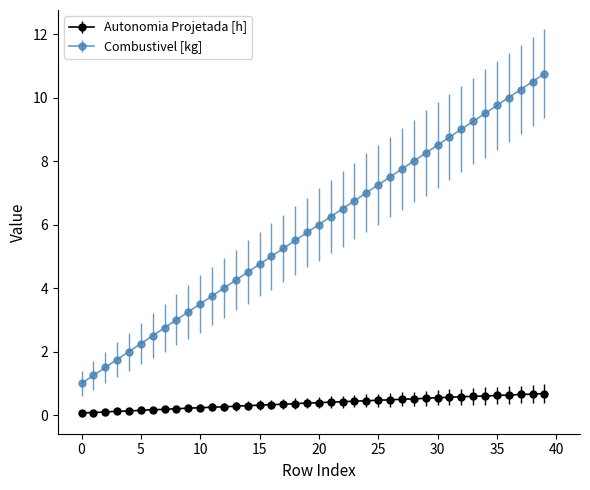

Does the chart have visible grid lines?

No